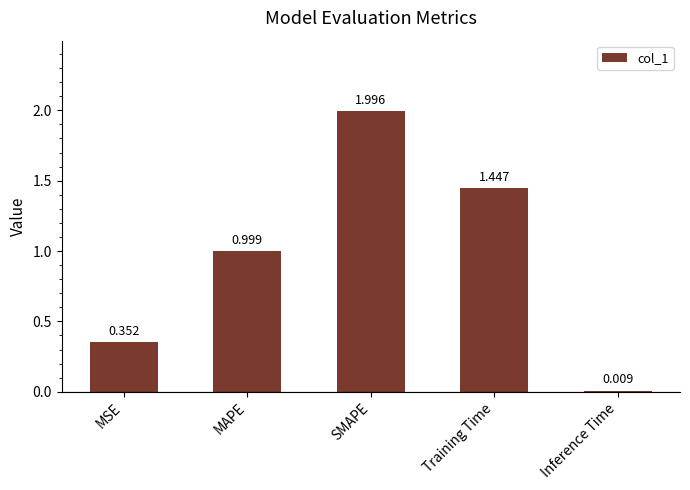

What is the difference between the second highest and second lowest values?

1.1